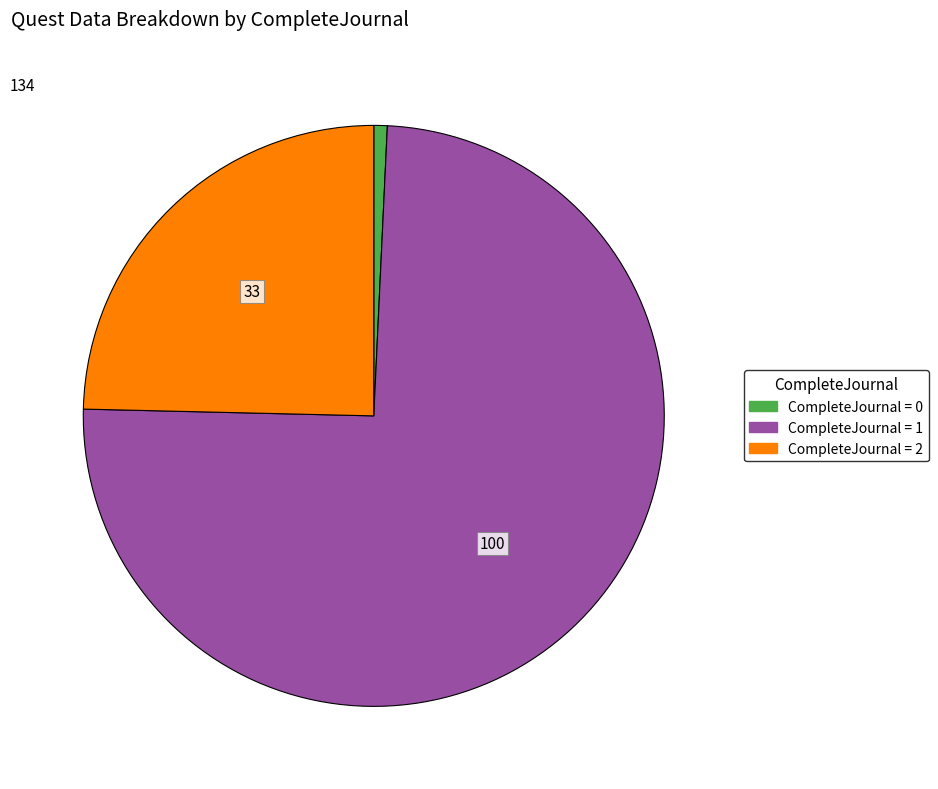

Is there any slice that represents more than half of the pie?

Yes